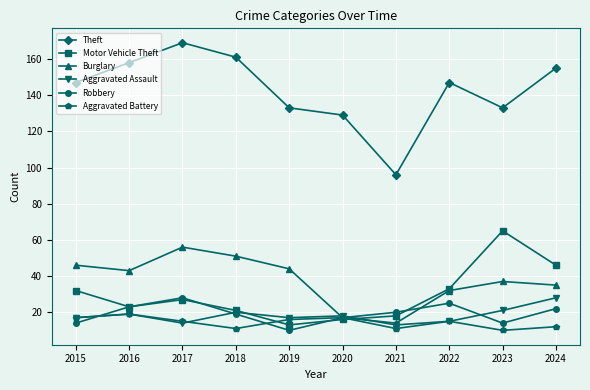

Where do Aggravated Assault and Robbery first cross each other?

2015 and 2016